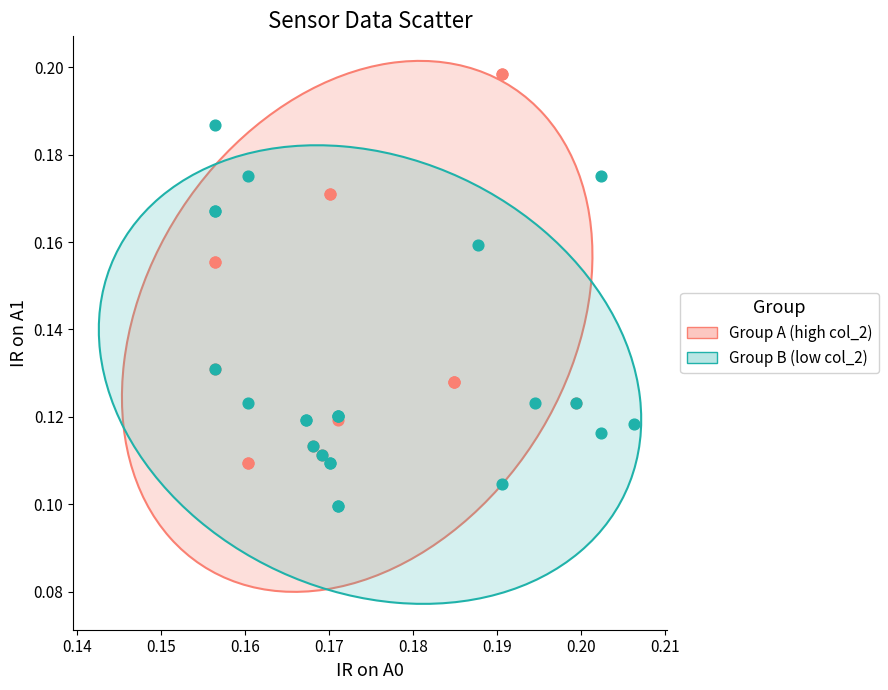

Which series contains the lowest Y value?

Group B (low col_2)